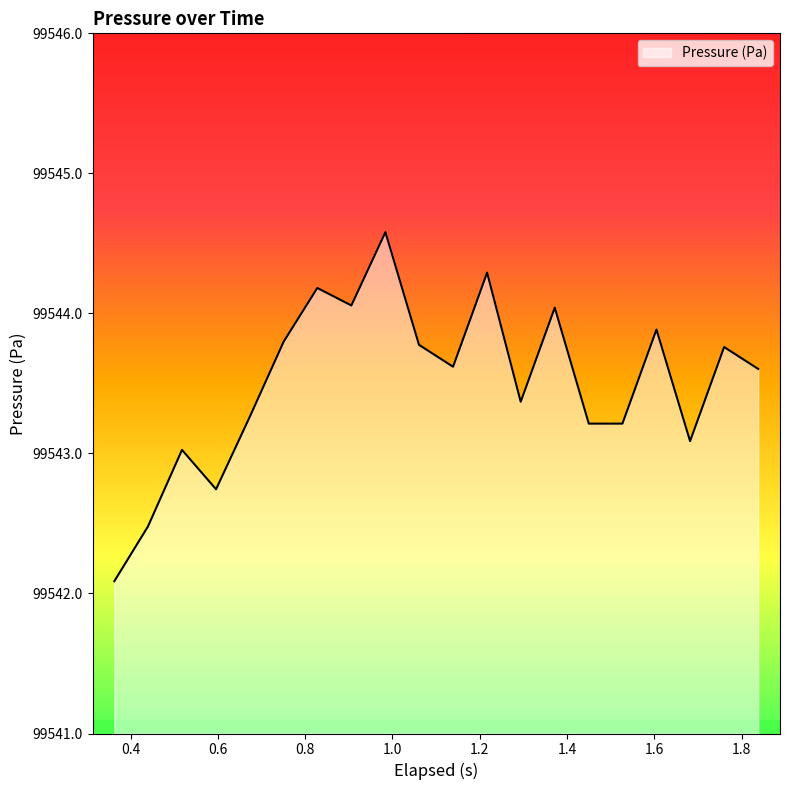

How many interior local peaks (higher than both neighbors) does the data have?

7